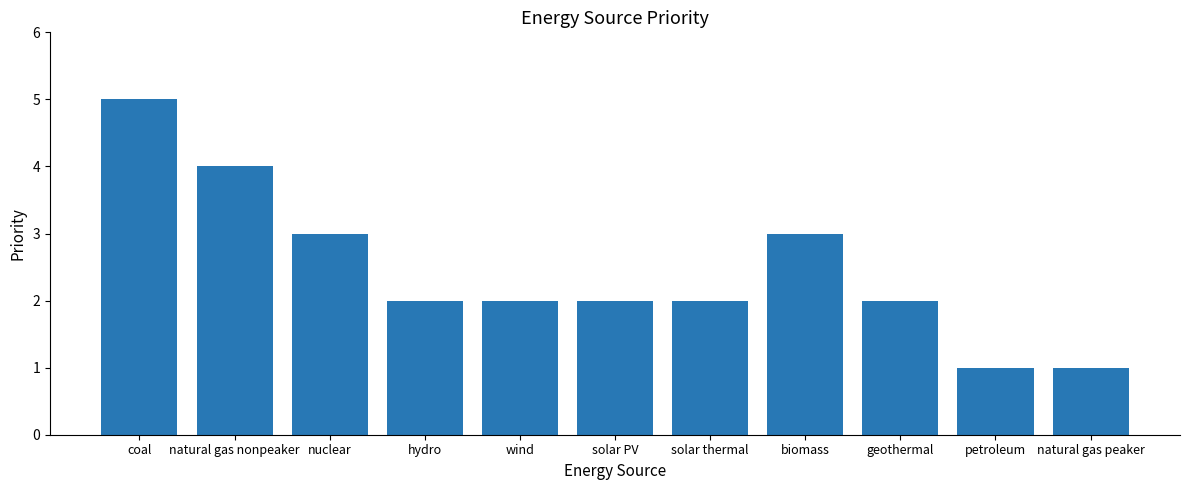

Which category has the highest value across all series?

coal